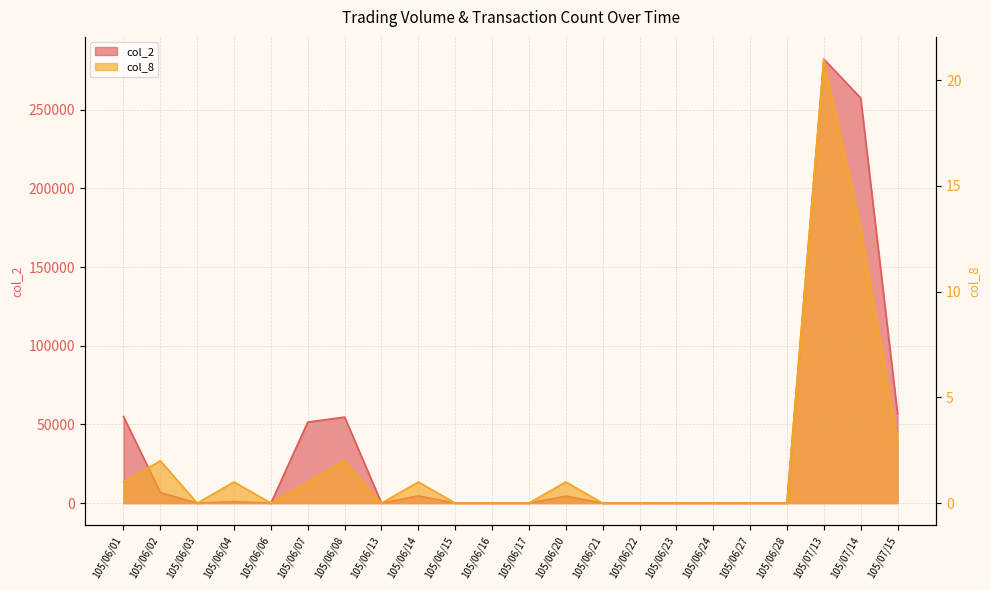

What are all the series names shown in the legend?

col_2, col_8